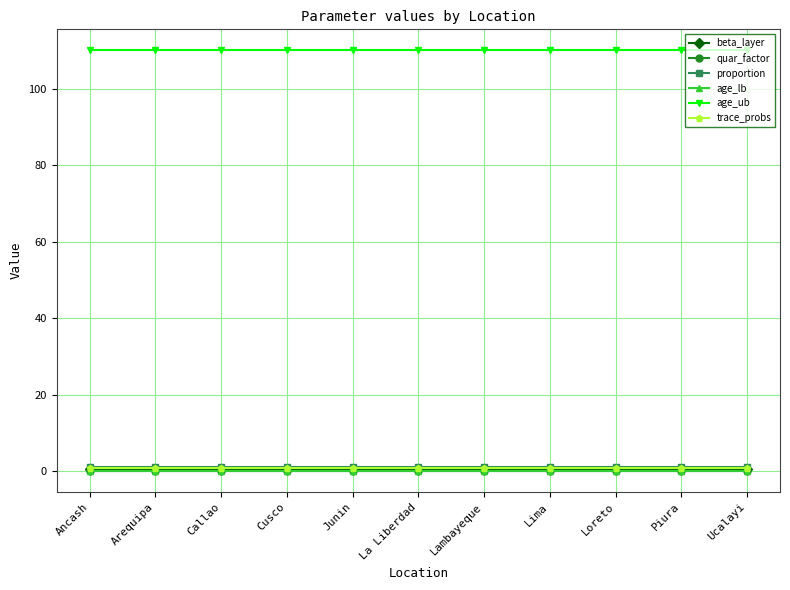

Is the value of trace_probs at Lima greater than the value of quar_factor at Callao?

Yes